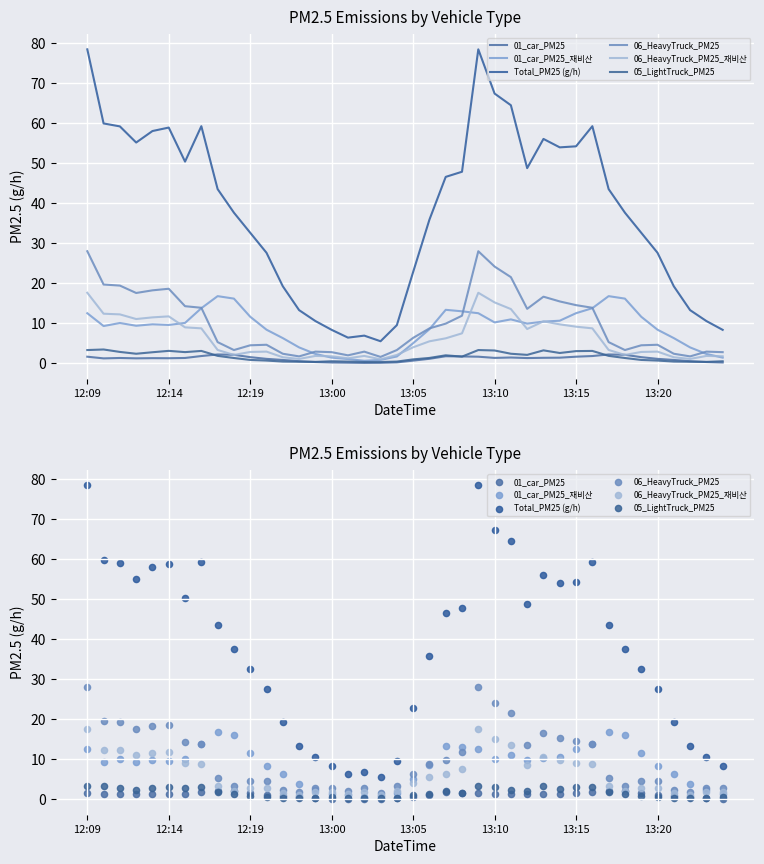

What is the total value across all series at 29?

93.7